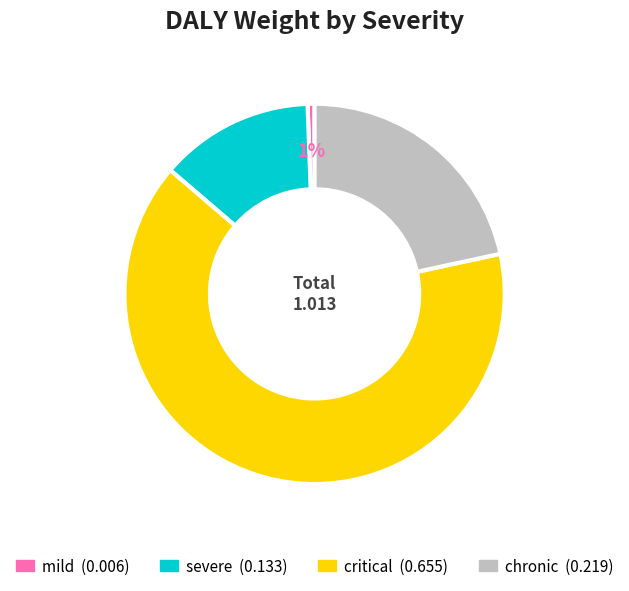

To the nearest percent, what percentage of the pie is mild?

1%